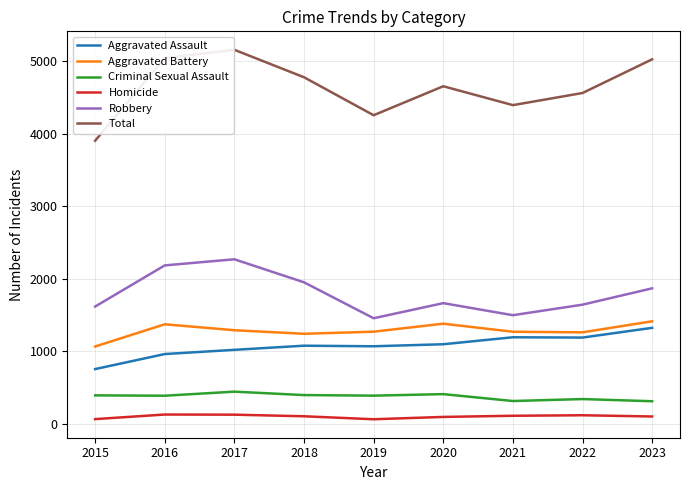

How many values in the Aggravated Assault series are below 1078?

4